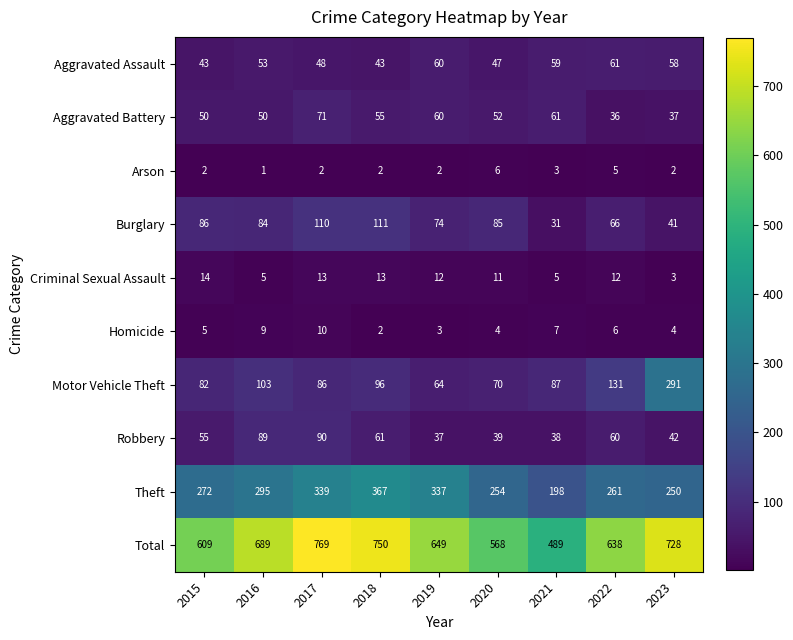

At how many categories does at least one series exceed 226?

9